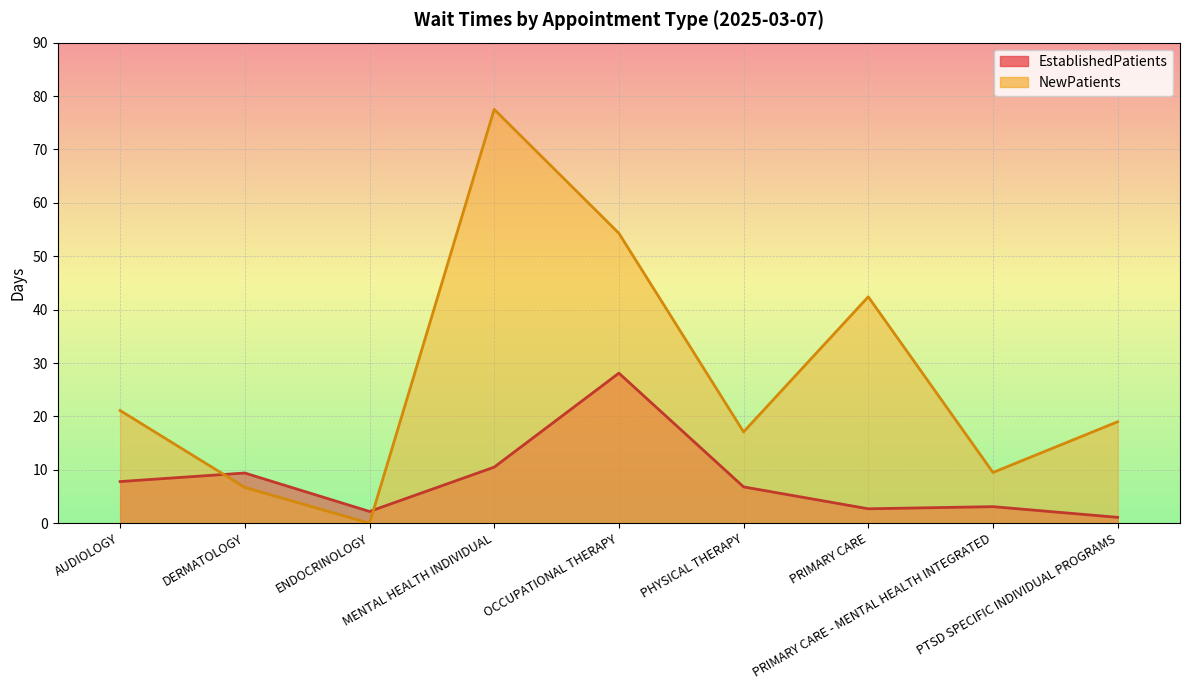

List the series in order of their peak value, lowest first.

EstablishedPatients, NewPatients